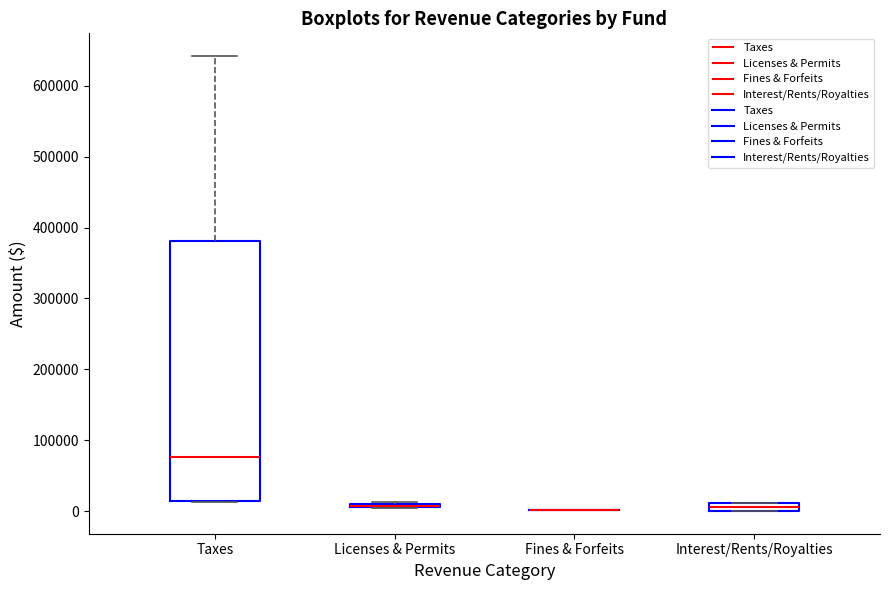

Which box is the tallest, from its lower edge to its upper edge?

Taxes